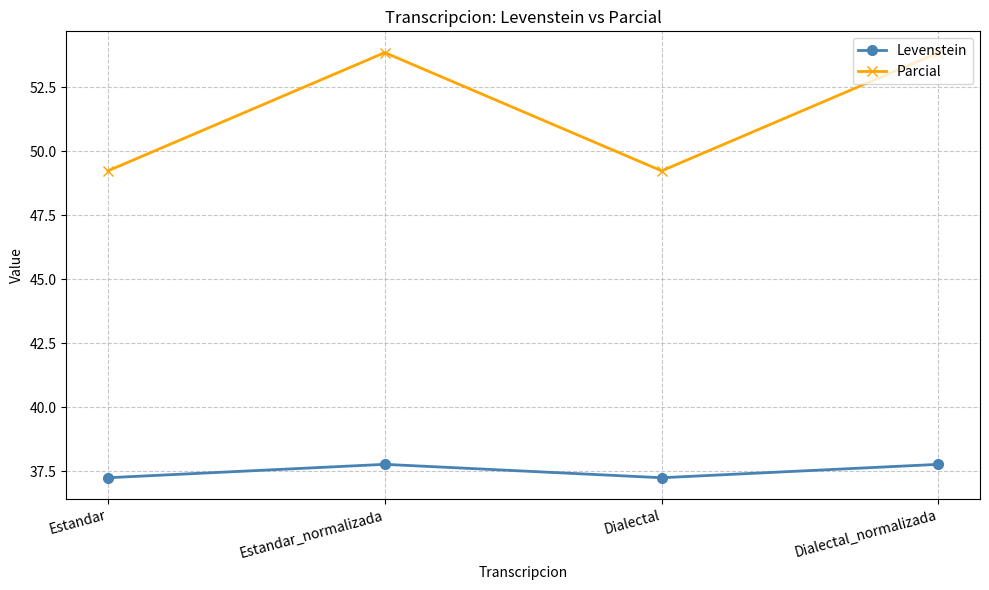

What is the difference between the Parcial values at Dialectal_normalizada and Estandar?

4.6